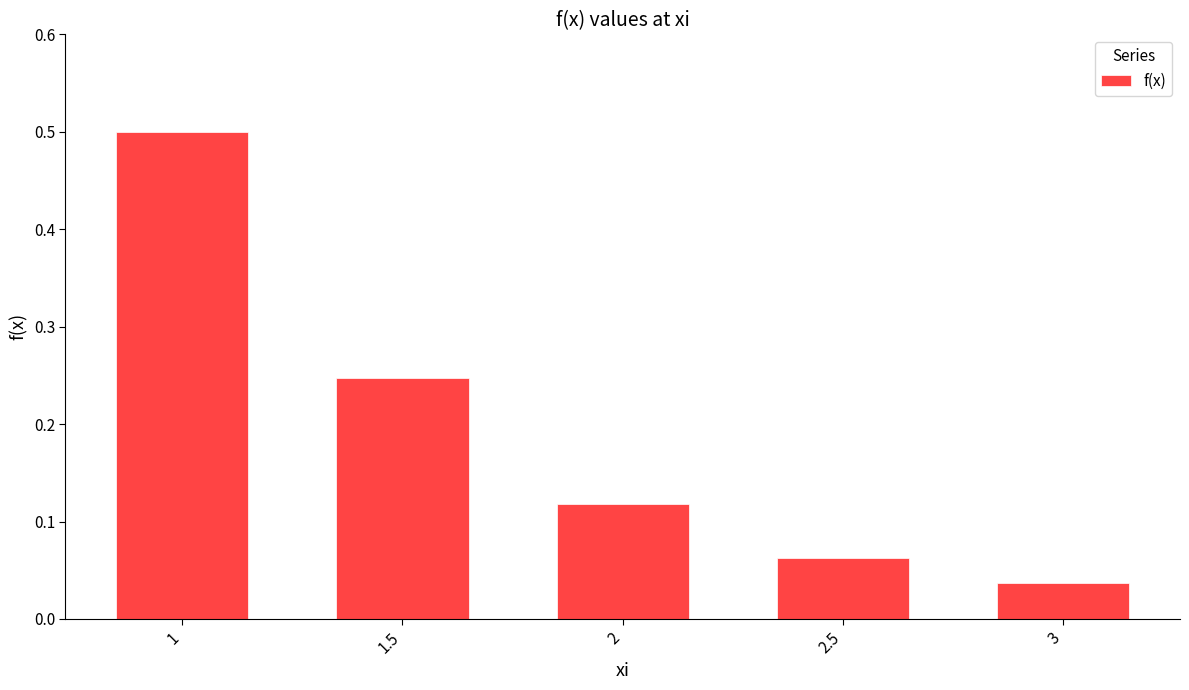

The value at 1.5 is 0.1. True or false?

False